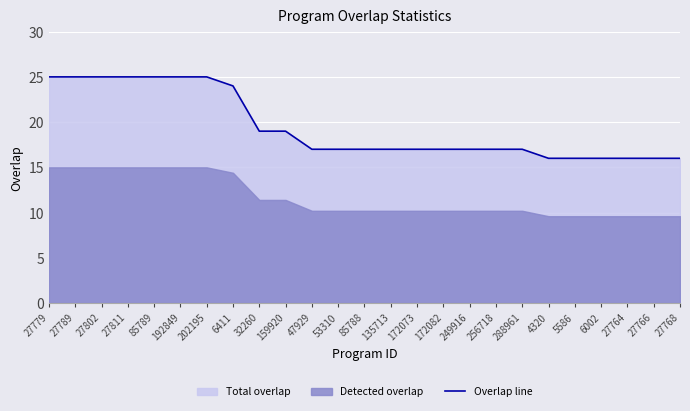

How many values are between 17 and 25?

19